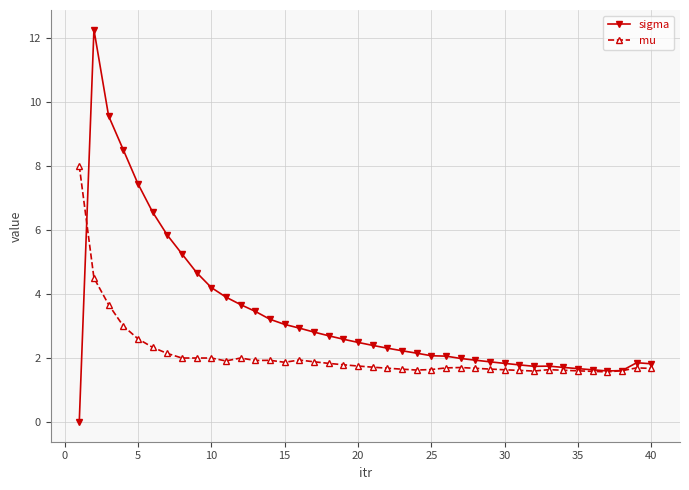

Which series has the largest total across all categories?

sigma